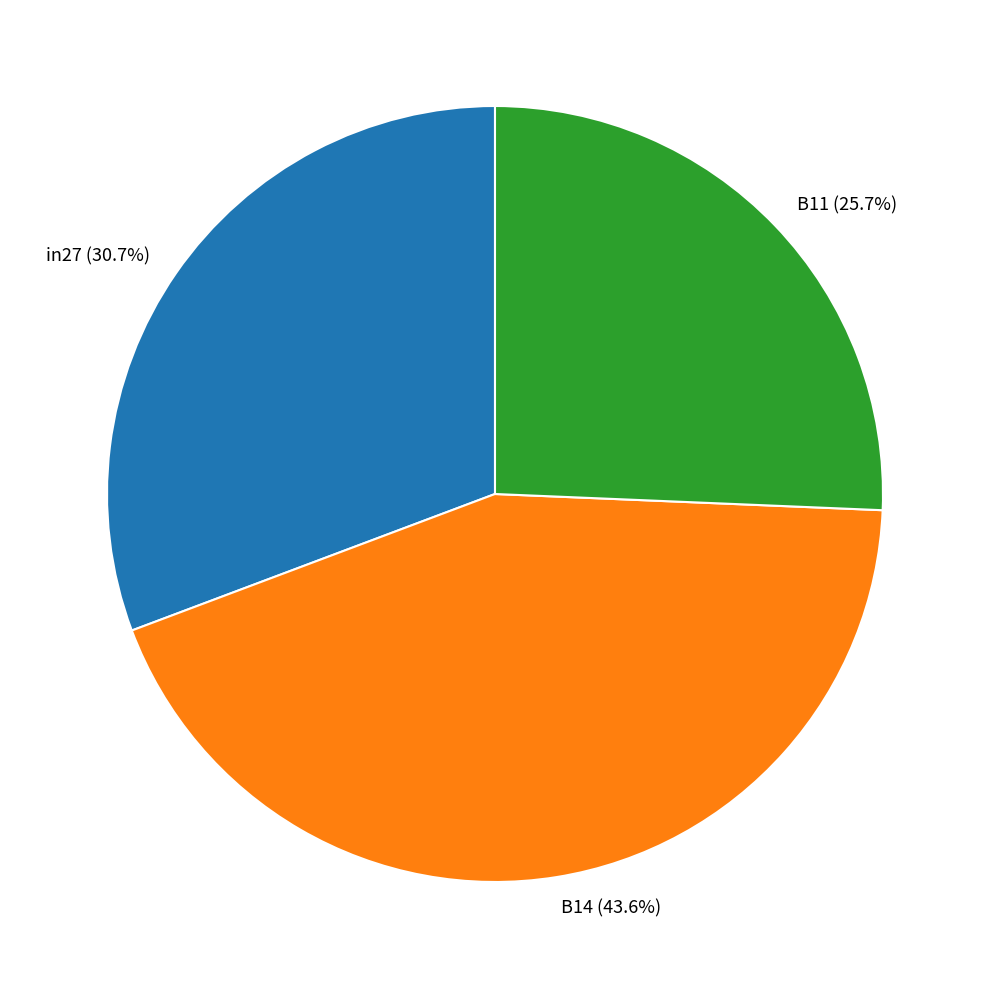

To the nearest percent, what is the combined percentage of B11 and B14?

69%